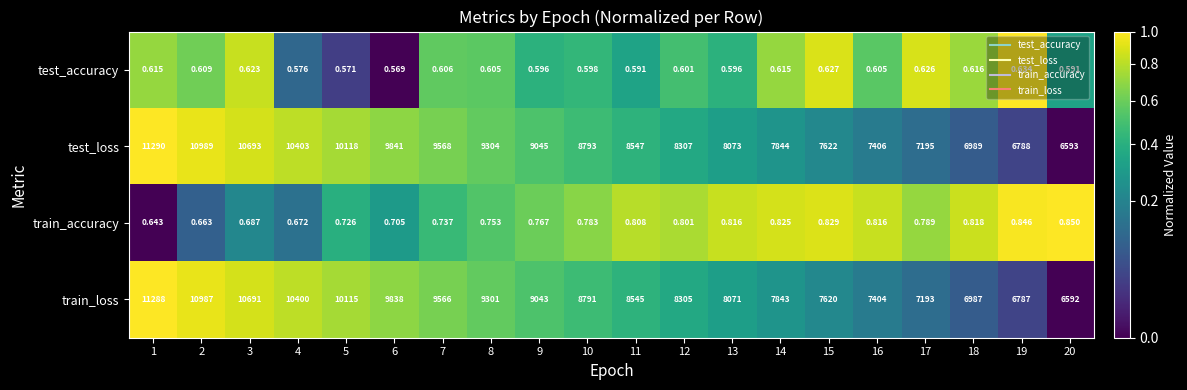

What is the spread (max minus min) of values at 20?

6592.4